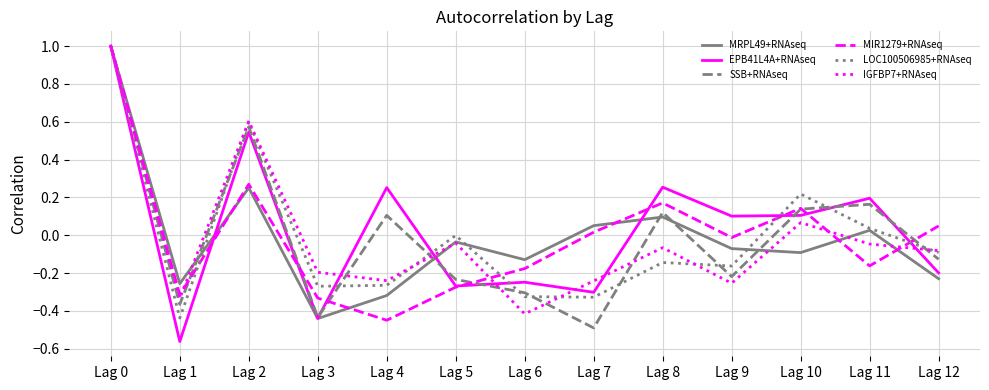

Does the chart have visible grid lines?

Yes